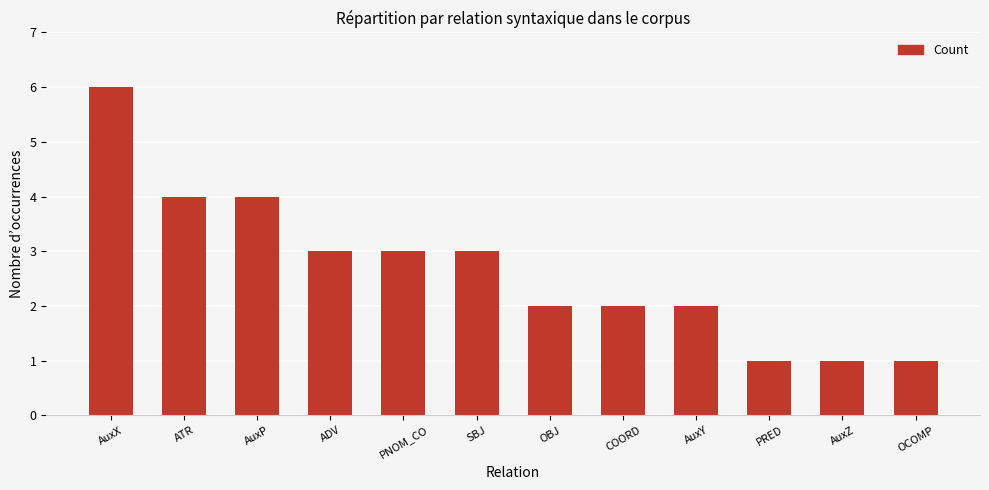

True or false: the data shows 0 at AuxZ.

False